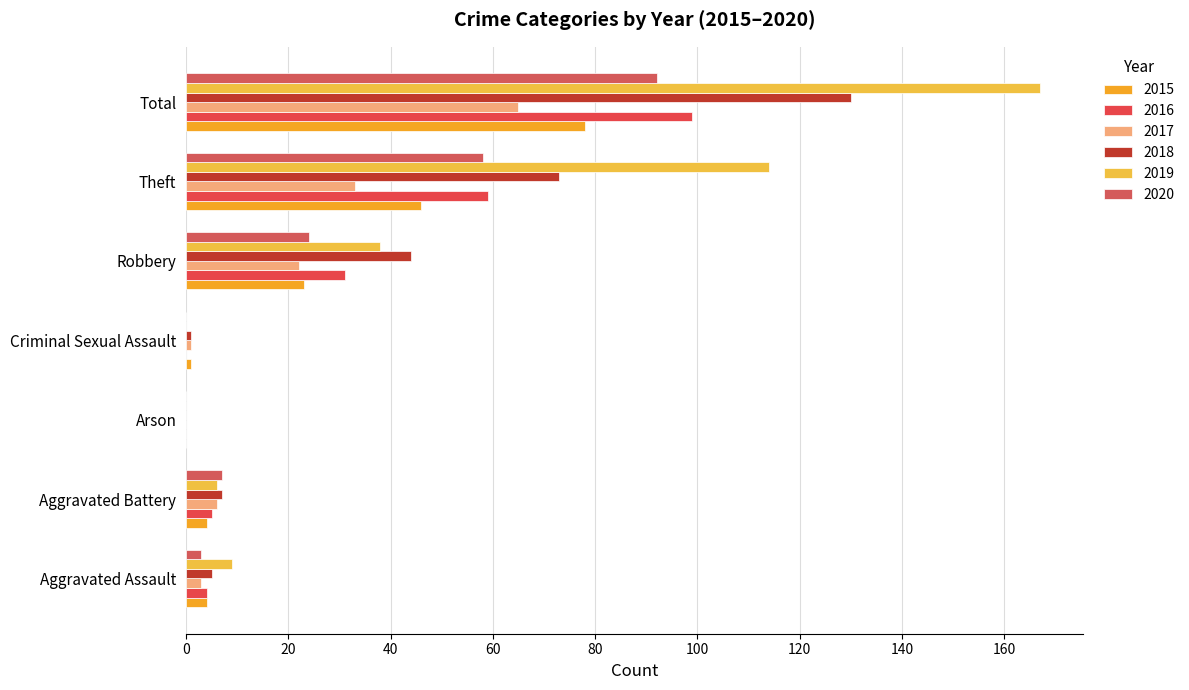

How many distinct data groups are displayed?

6